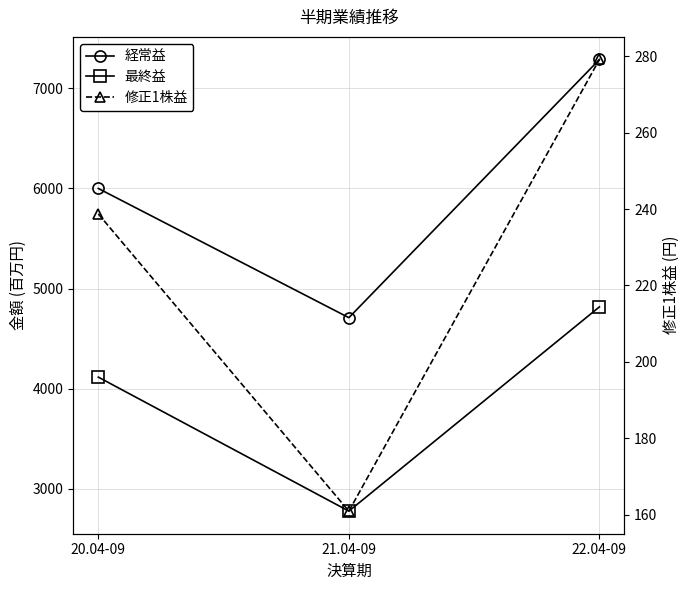

List the labels in order of 最終益 value, smallest first.

21.04-09, 20.04-09, 22.04-09